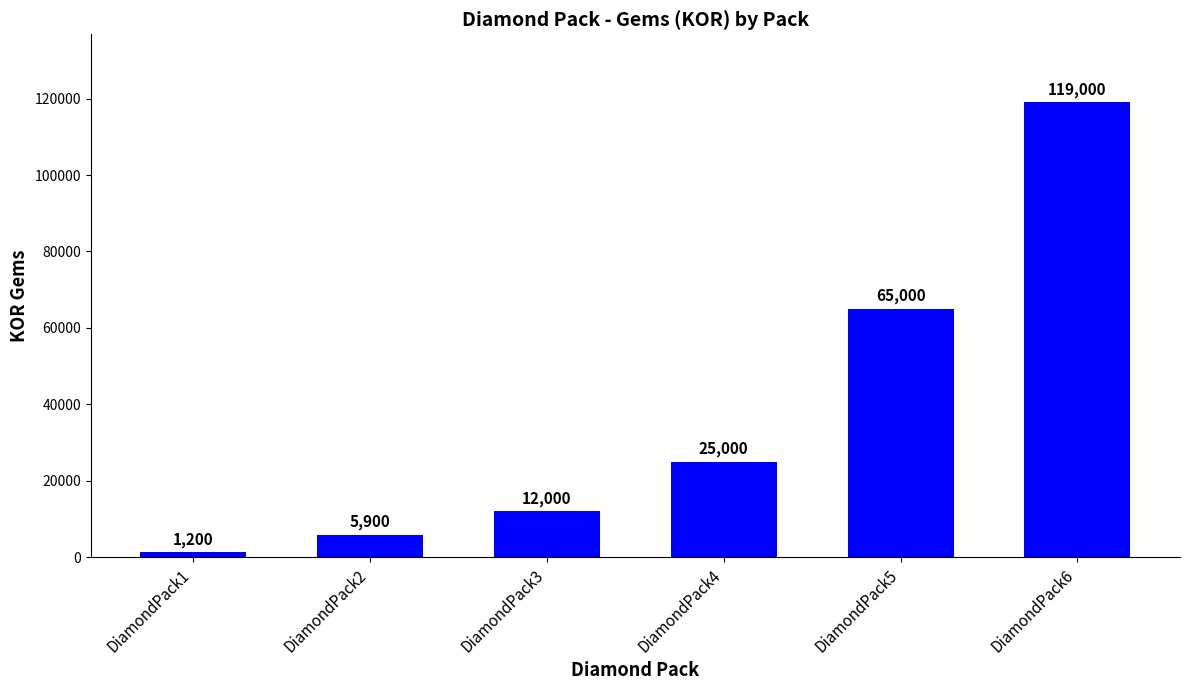

What is the greatest value displayed?

119000